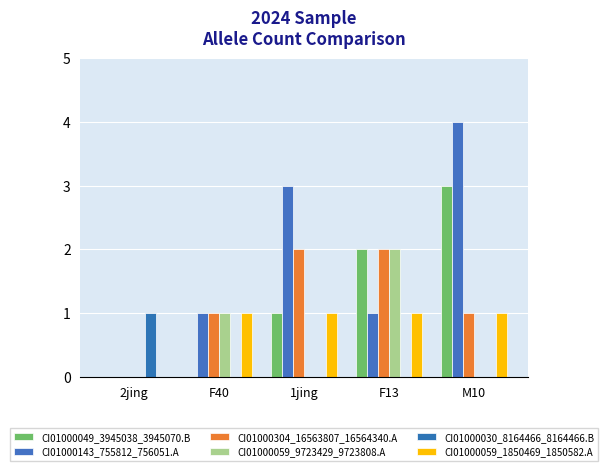

Reading right to left, transcribe all the data shown in this chart.

CI01000049_3945038_3945070.B: M10=3	F13=2	1jing=1	F40=0	2jing=0
CI01000143_755812_756051.A: M10=4	F13=1	1jing=3	F40=1	2jing=0
CI01000304_16563807_16564340.A: M10=1	F13=2	1jing=2	F40=1	2jing=0
CI01000059_9723429_9723808.A: M10=0	F13=2	1jing=0	F40=1	2jing=0
CI01000030_8164466_8164466.B: M10=0	F13=0	1jing=0	F40=0	2jing=1
CI01000059_1850469_1850582.A: M10=1	F13=1	1jing=1	F40=1	2jing=0